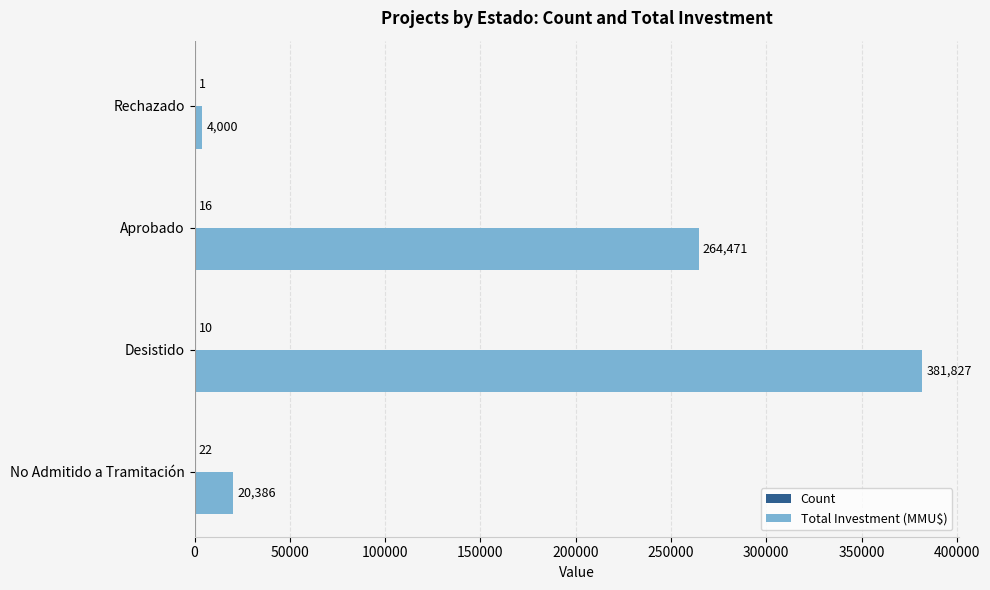

What is the total value across all series at Desistido?

381837